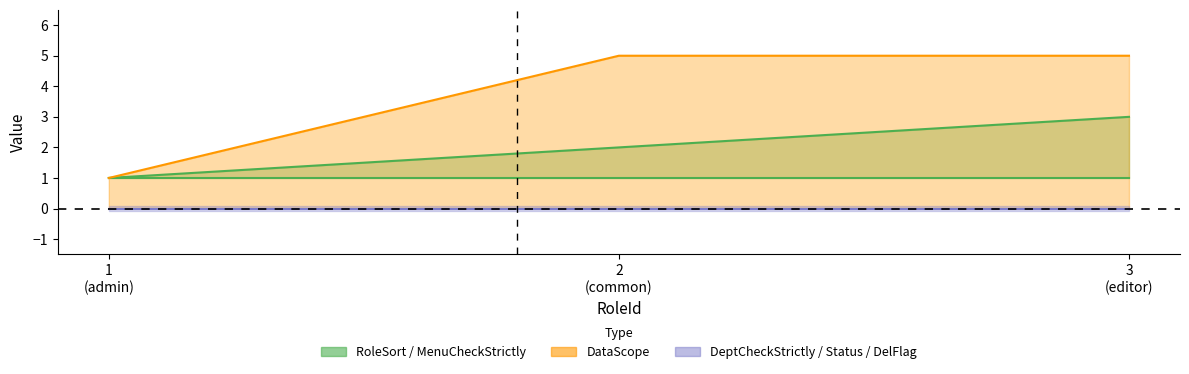

Which series has the largest total across all categories?

DataScope